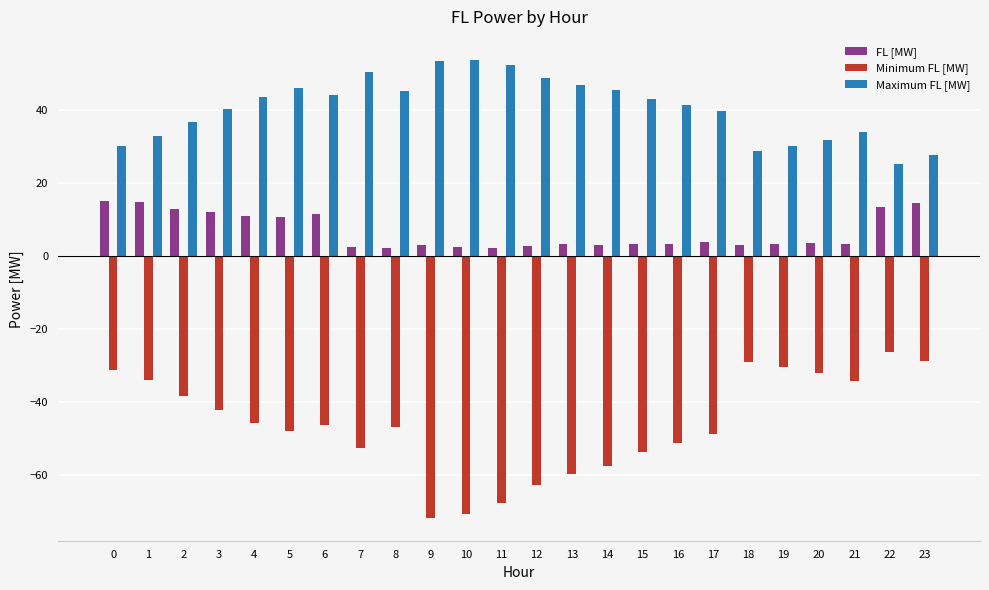

Rank the series by their maximum value, from highest to lowest.

Maximum FL [MW], FL [MW], Minimum FL [MW]